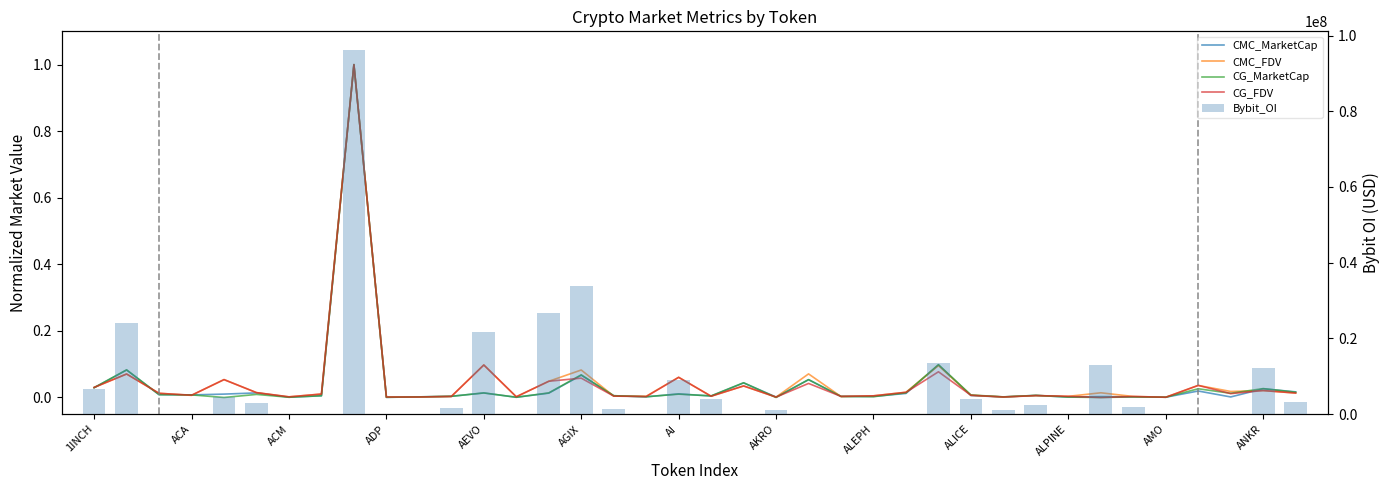

Which series has the widest spread of values?

Bybit_OI